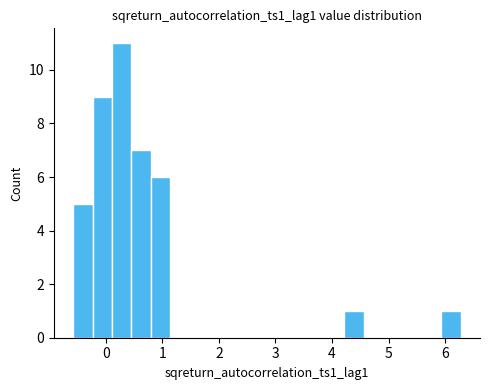

Around what value on the x-axis is the tallest bar? Give the approximate position of its centre, as read against the axis.

0.3